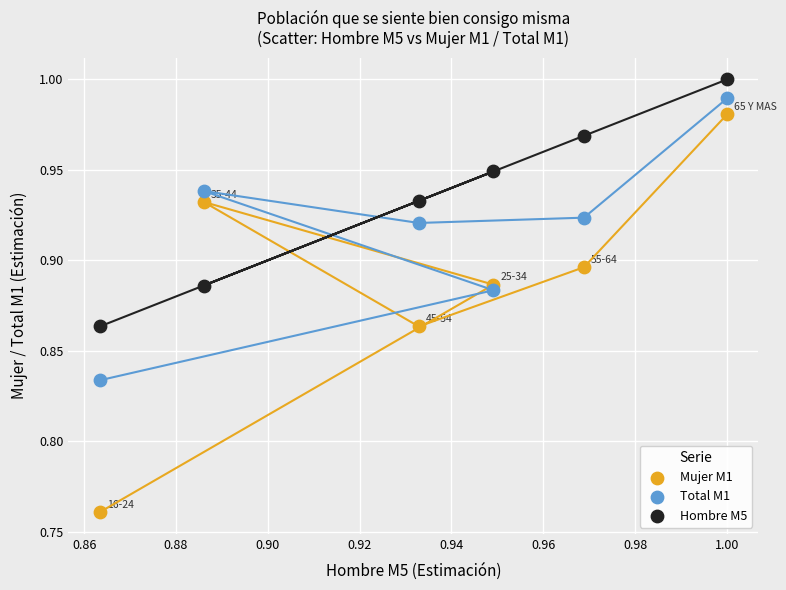

Which series contains the lowest Y value?

Mujer M1